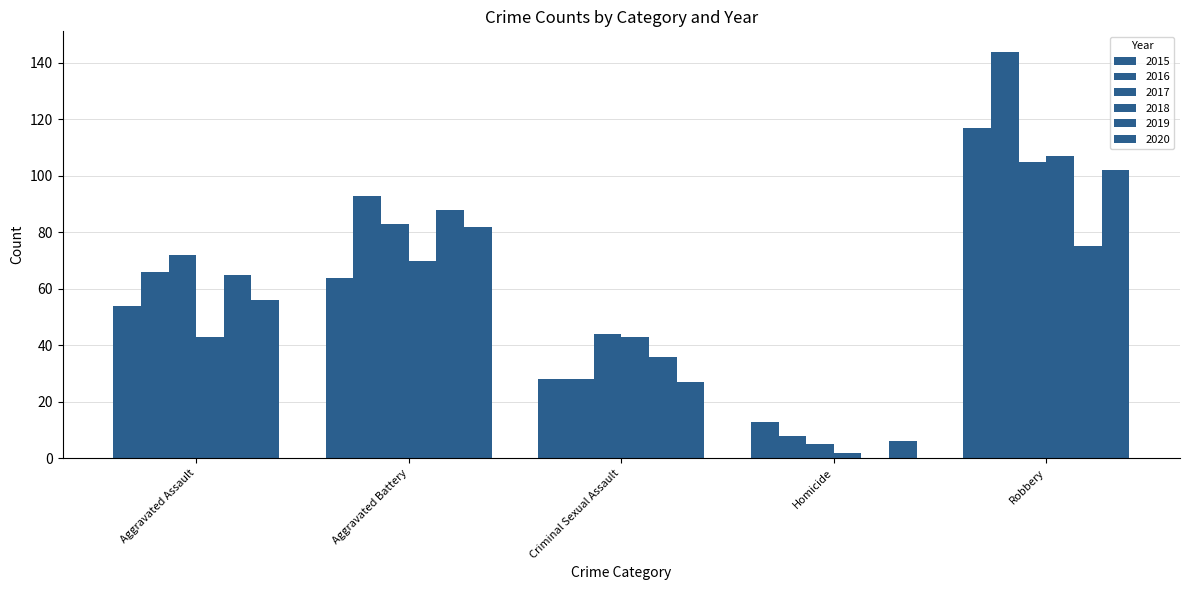

What is the label of the 4th bar from the right?

Aggravated Battery